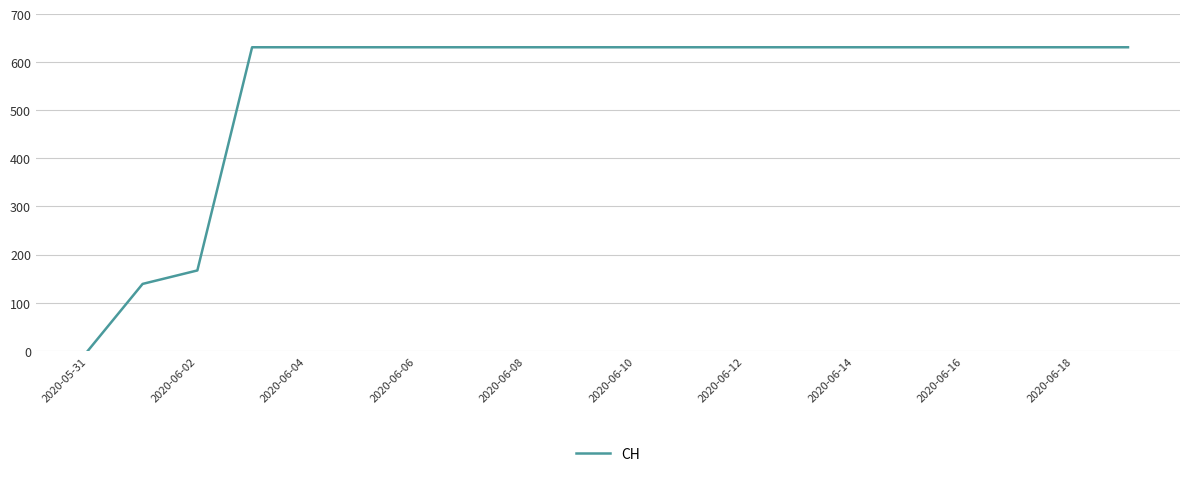

What is the sum of all values?

11033